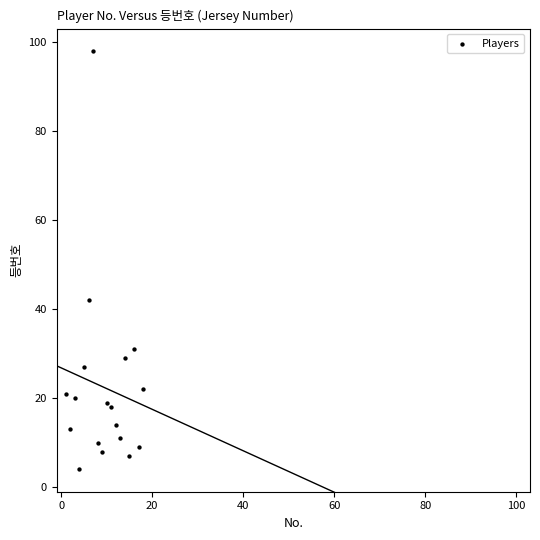

What Y value in the scatter plot is closest to 51?

42